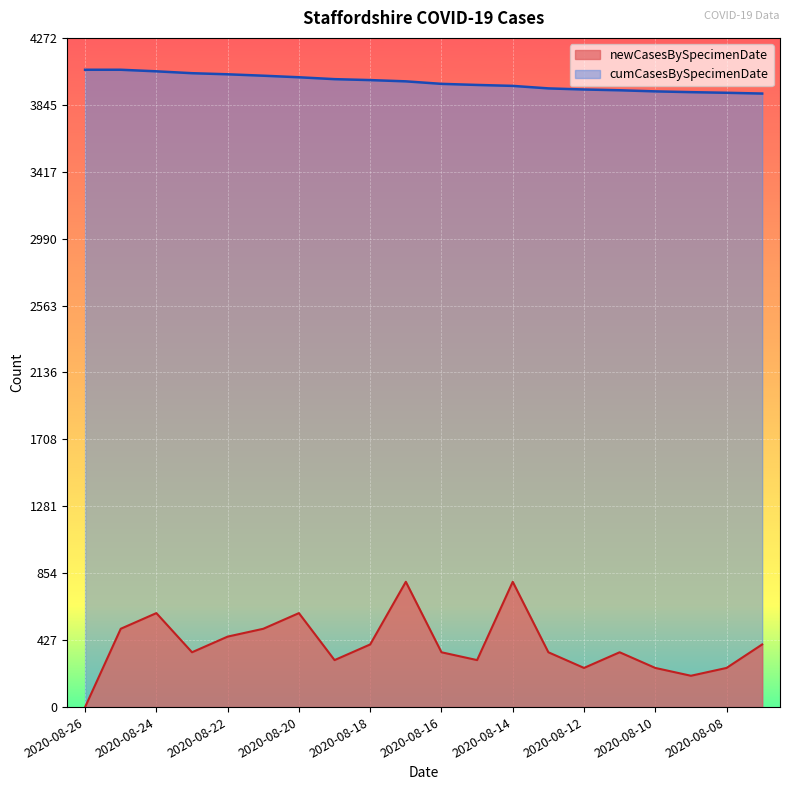

The cumCasesBySpecimenDate series shows 1658 at 2020-08-22. True or false?

False